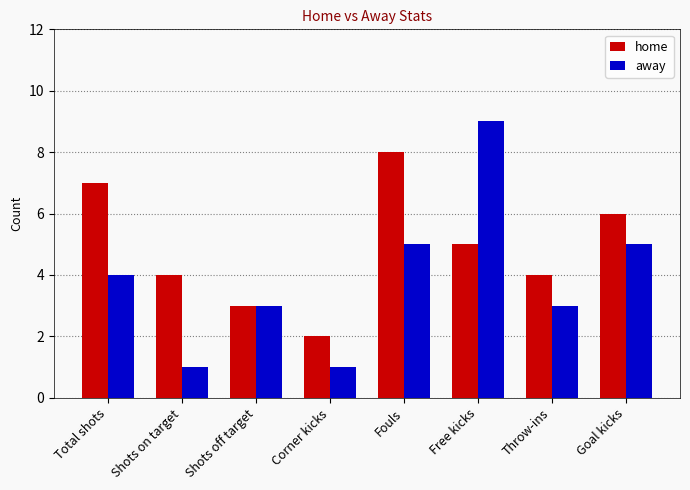

List the series in order of their overall mean, highest first.

home, away